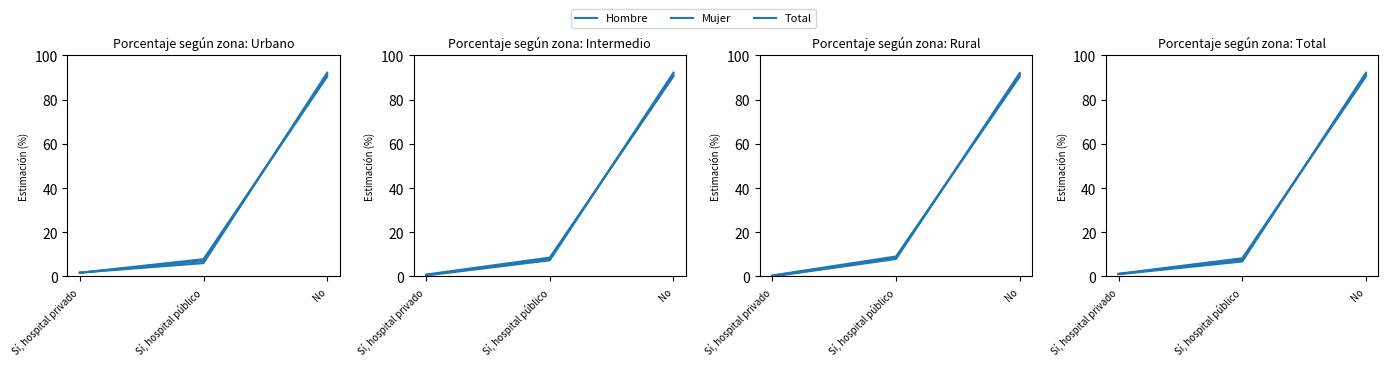

At No, list the series in order from largest to smallest.

Hombre, Total, Mujer